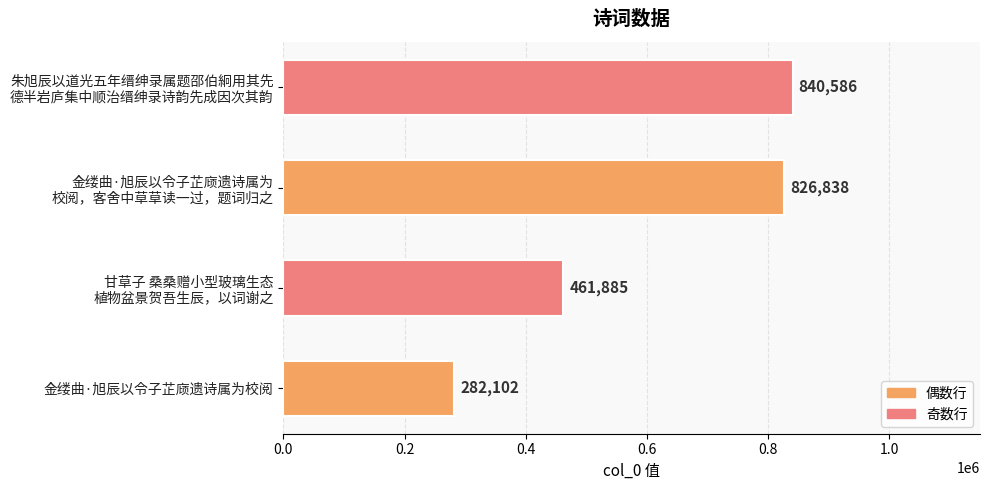

Rank the categories by value from highest to lowest.

朱旭辰以道光五年缙绅录属题邵伯絅用其先
德半岩庐集中顺治缙绅录诗韵先成因次其韵, 金缕曲·旭辰以令子芷庼遗诗属为
校阅，客舍中草草读一过，题词归之, 甘草子 桑桑赠小型玻璃生态
植物盆景贺吾生辰，以词谢之, 金缕曲·旭辰以令子芷庼遗诗属为校阅